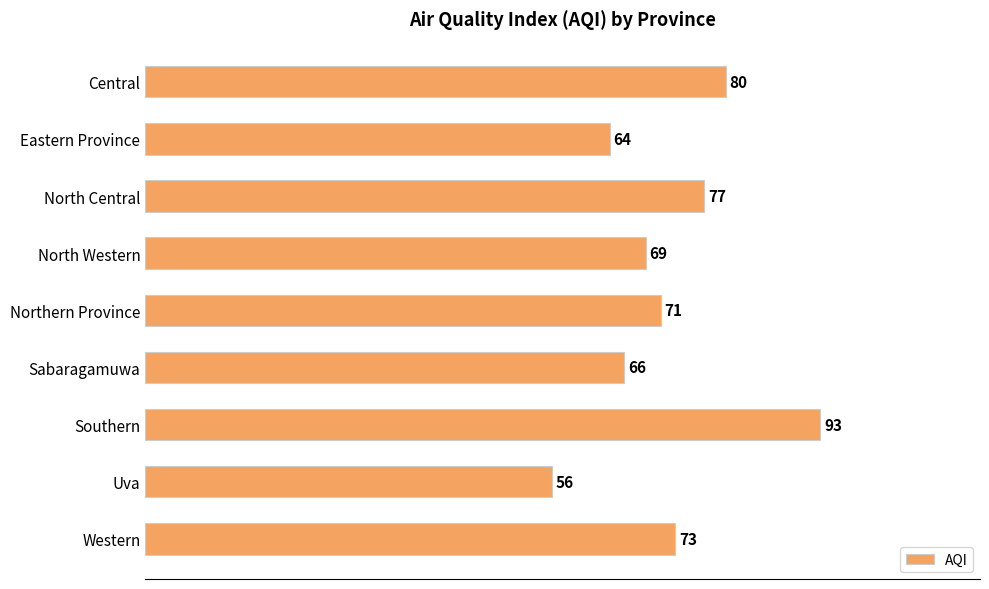

At which category does the chart reach its minimum across all series?

Uva